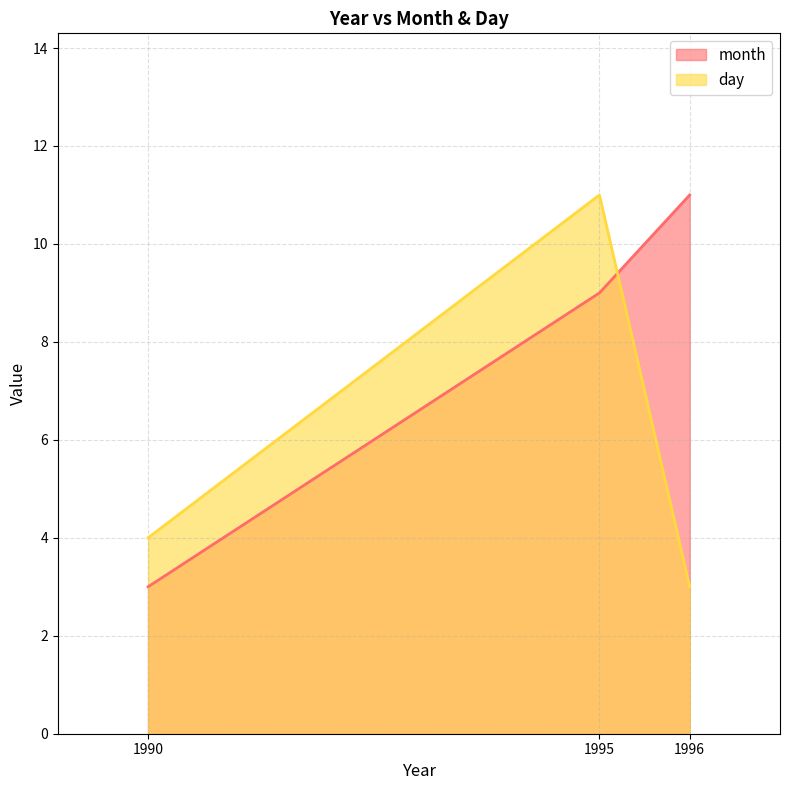

Where does the month series first go above 9?

1996